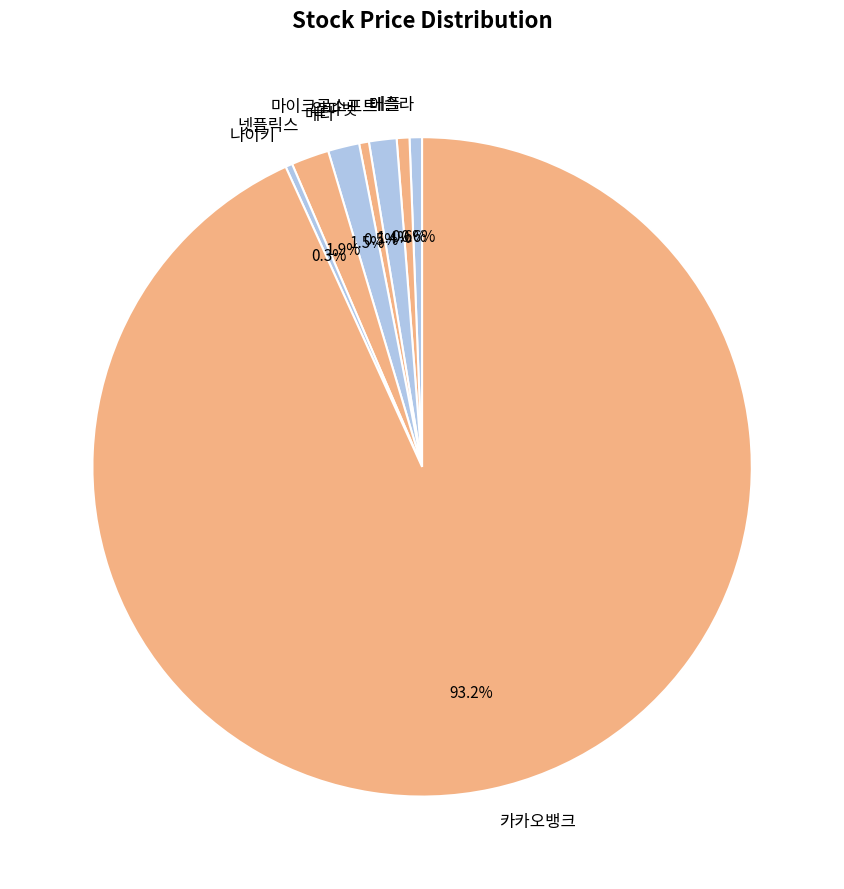

What percentage do 넷플릭스 and 카카오뱅크 together represent?

95.1%